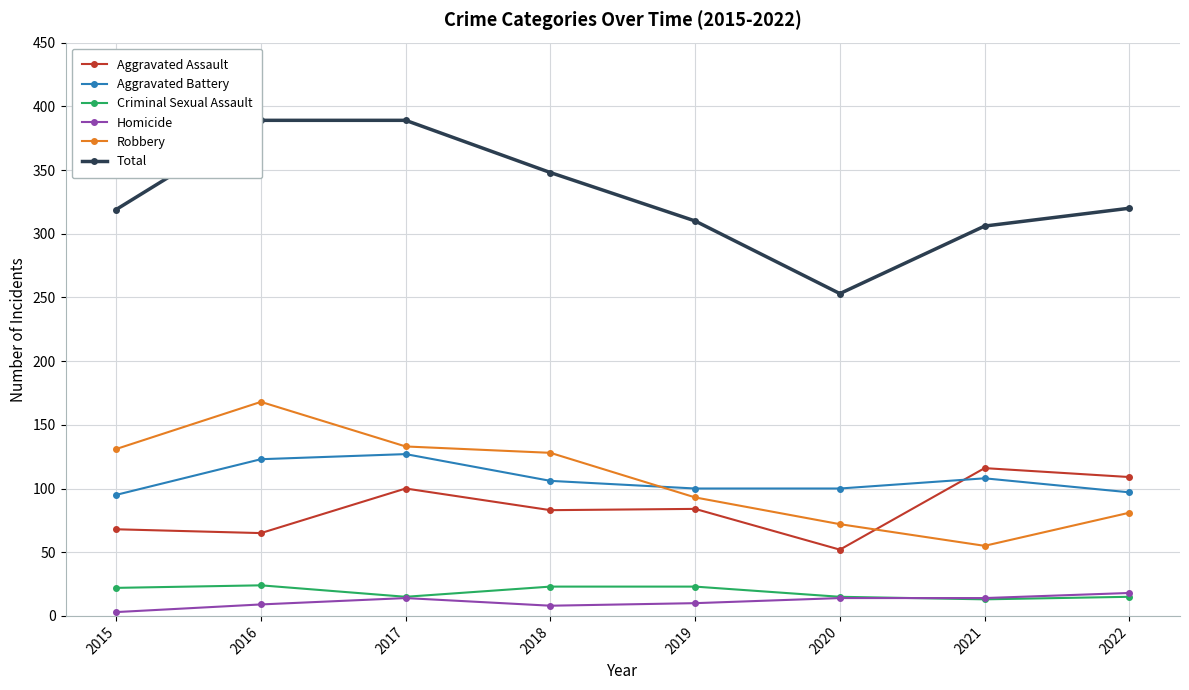

What is the highest value of the Aggravated Battery series?

127